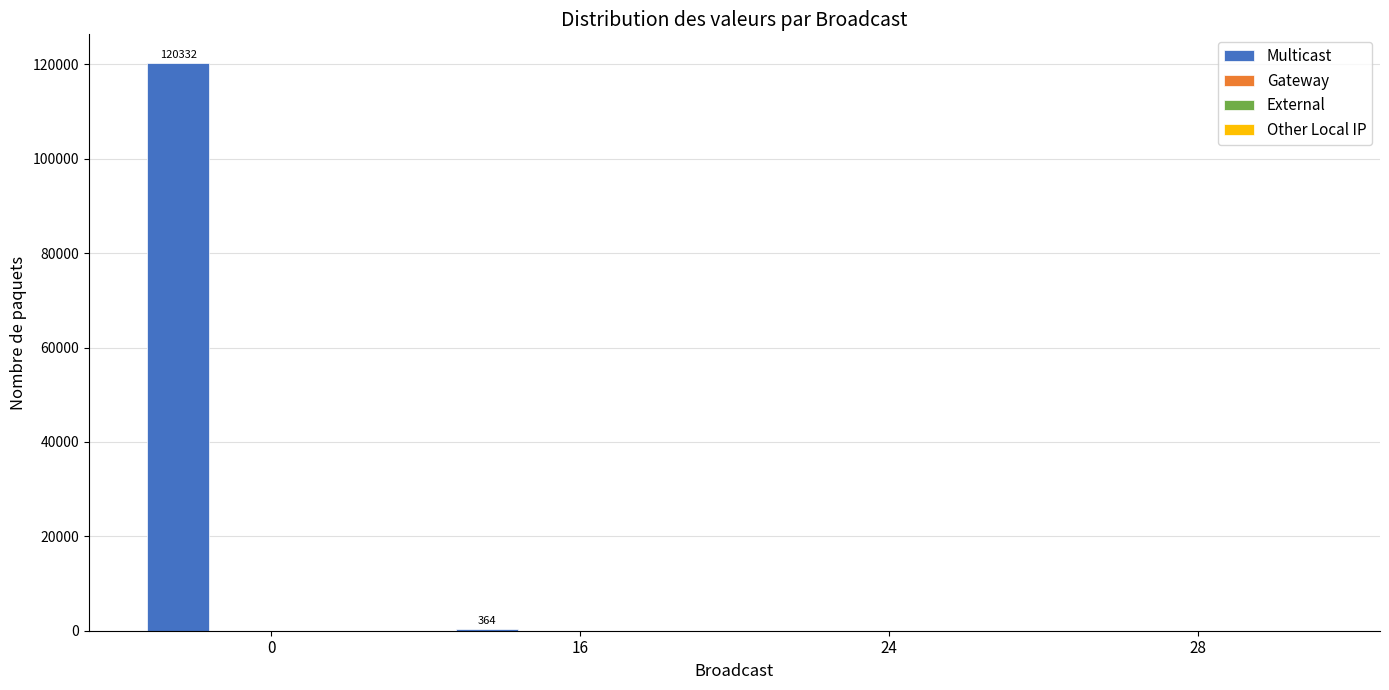

What is the sum of all values?

120696